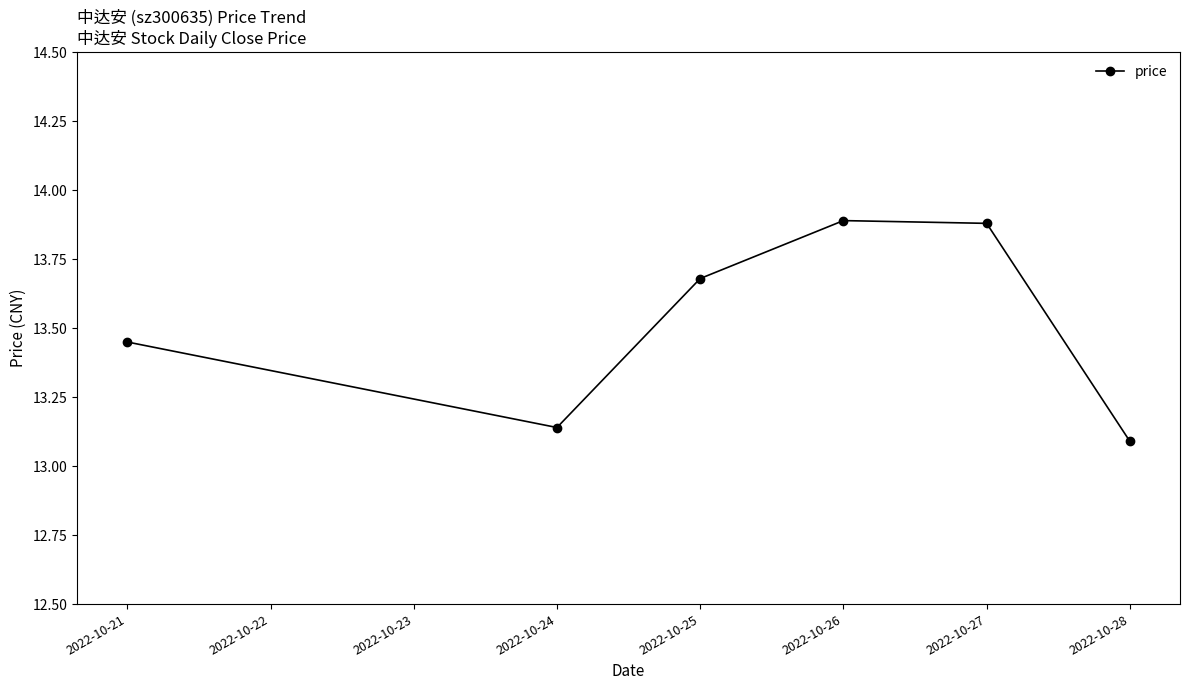

True or false: the data shows 21.9 at 2022-10-28.

False